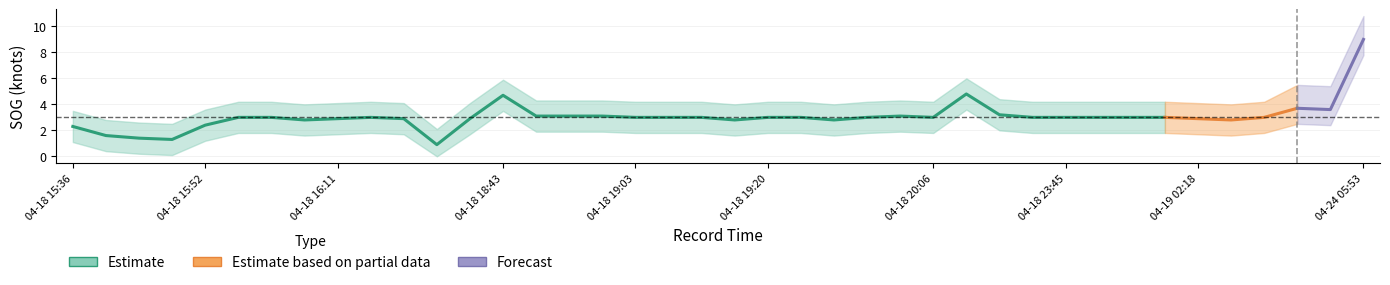

What is the sum of the SOG_lower values at 2024-04-18 16:08 and 2024-04-18 18:59?

3.5